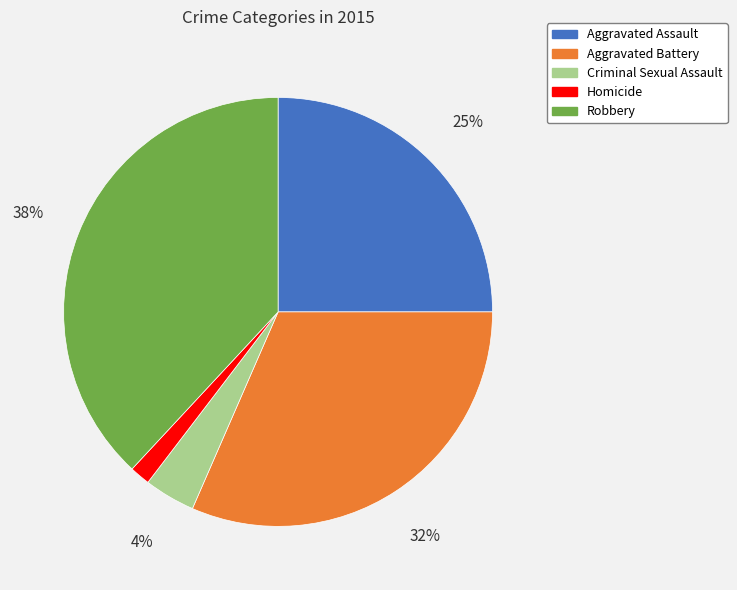

How many slices are in this pie chart?

5